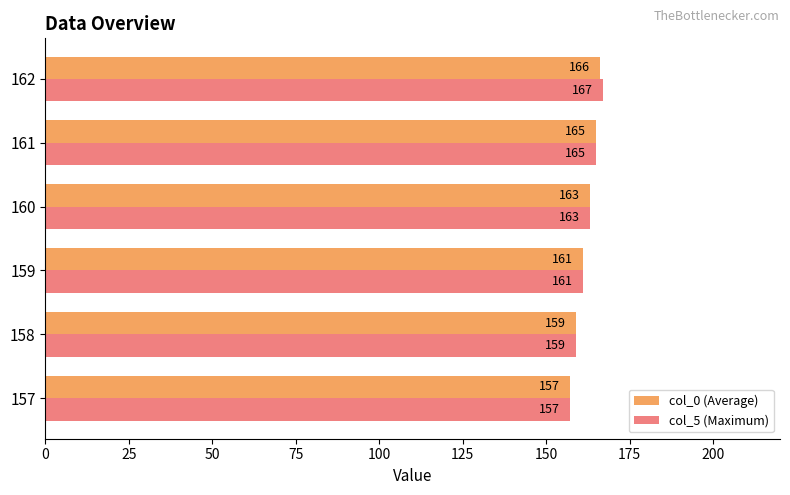

Between 157 and 162, which series saw the biggest shift?

col_5 (Maximum)